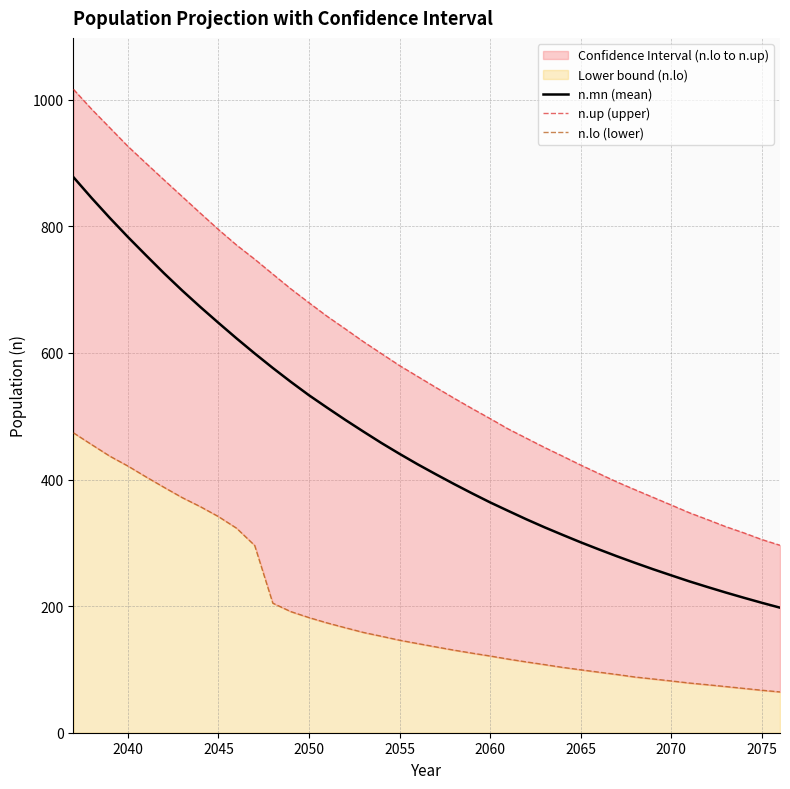

What is the difference between the maximum and minimum values in the n.up (upper) series?

720.2